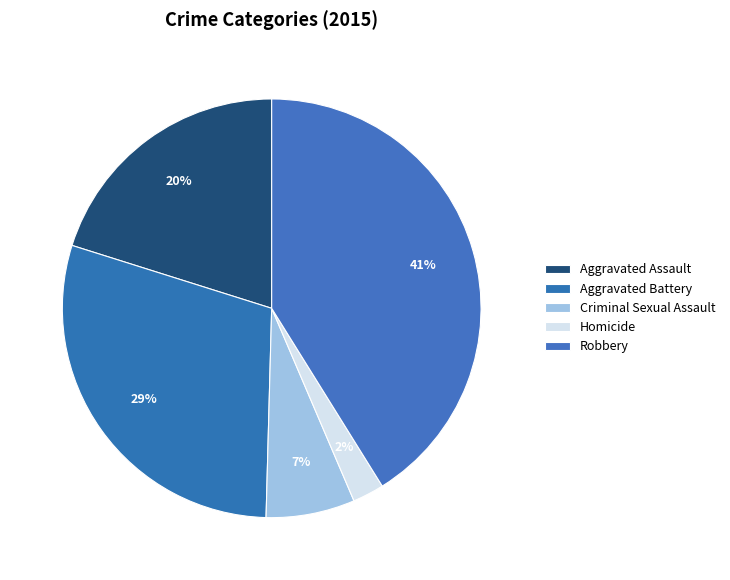

To the nearest percent, what is the combined percentage of Aggravated Assault and Criminal Sexual Assault?

27%